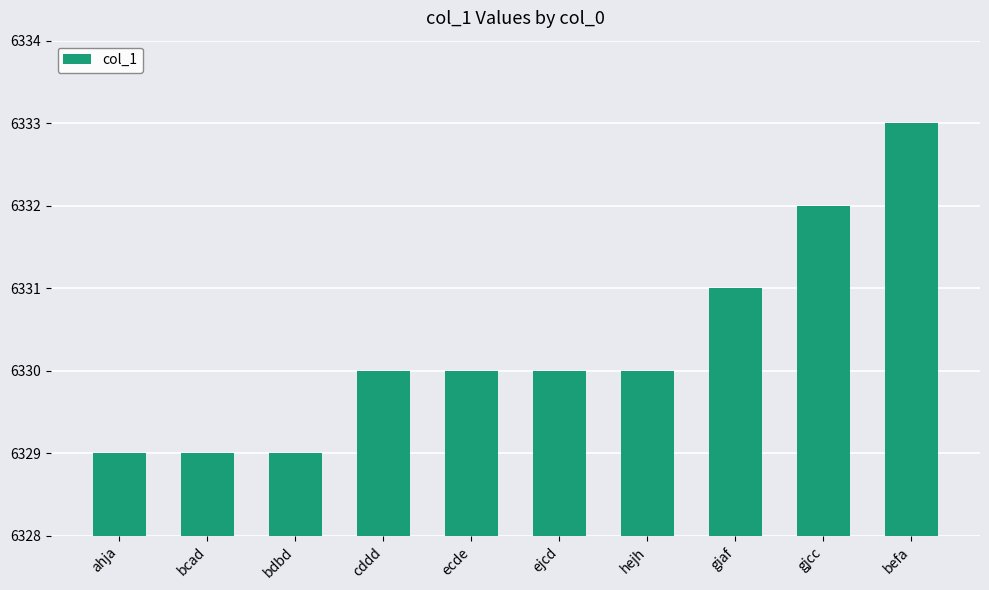

What position from the left is ahja?

1